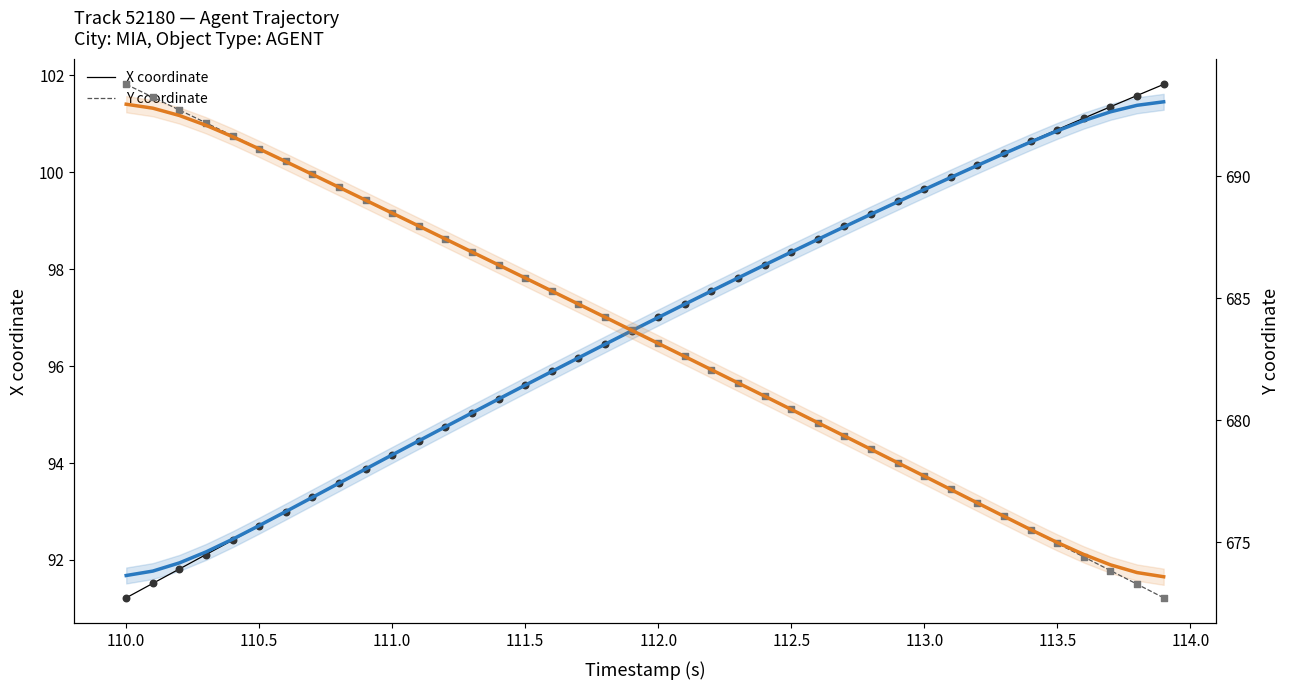

Which series contains the highest Y value?

Y coordinate